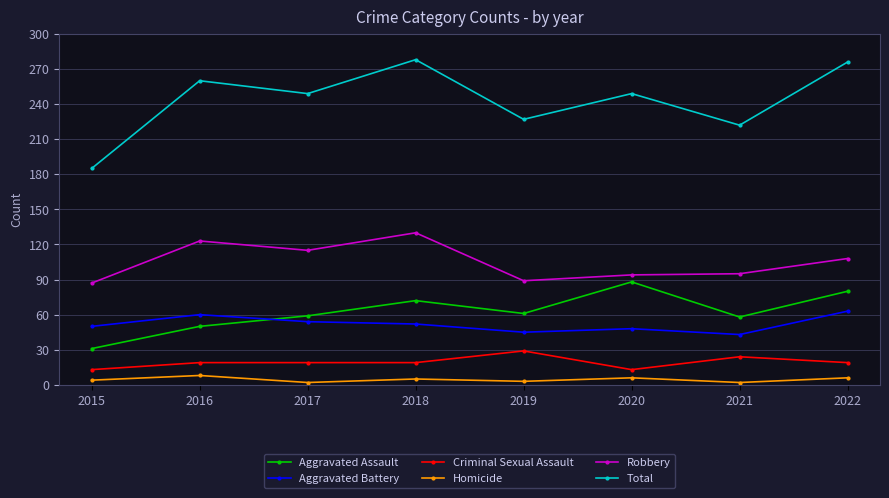

What is the difference between the Aggravated Battery values at 2020 and 2016?

12